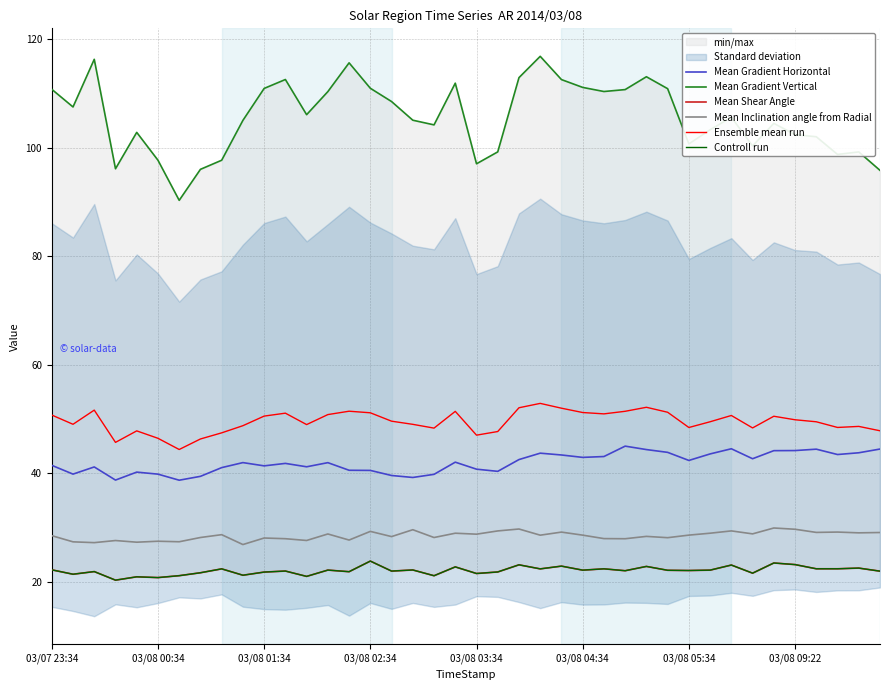

Rank the series by their maximum value, from highest to lowest.

Mean Gradient Vertical, Ensemble mean run, Mean Gradient Horizontal, Mean Inclination angle from Radial, Mean Shear Angle, Controll run